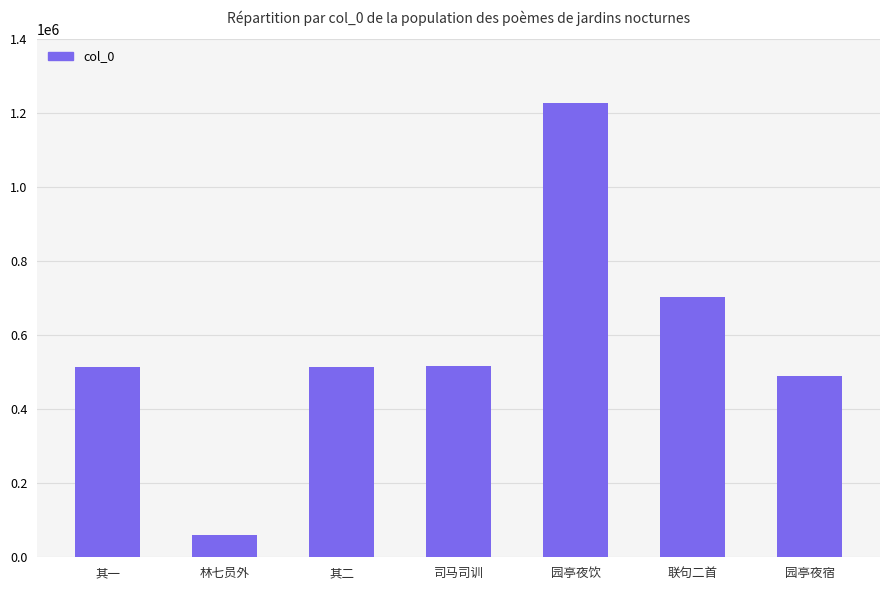

Where is the data nearest to the value 644155?

联句二首